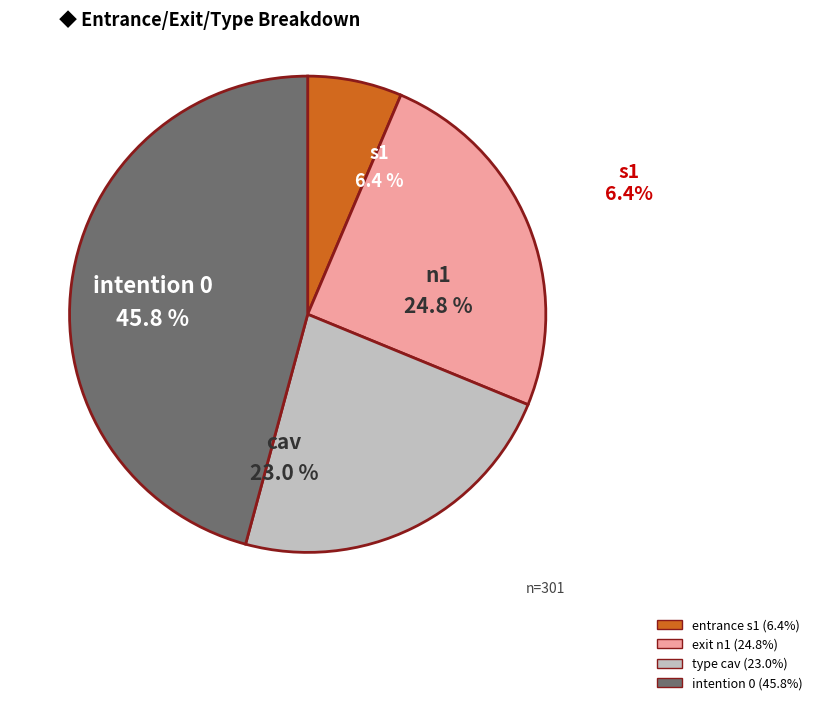

To the nearest percent, what is the combined percentage of type cav and intention 0?

69%